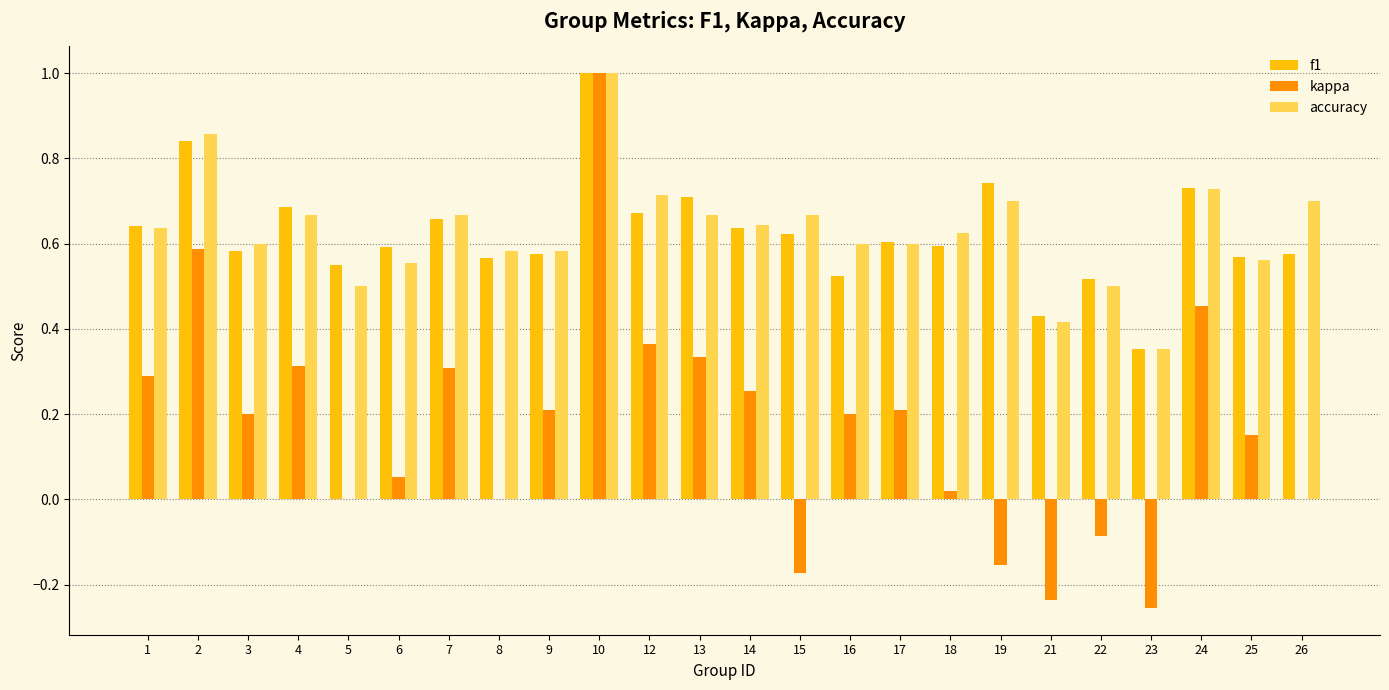

How many data points does each series have?

24